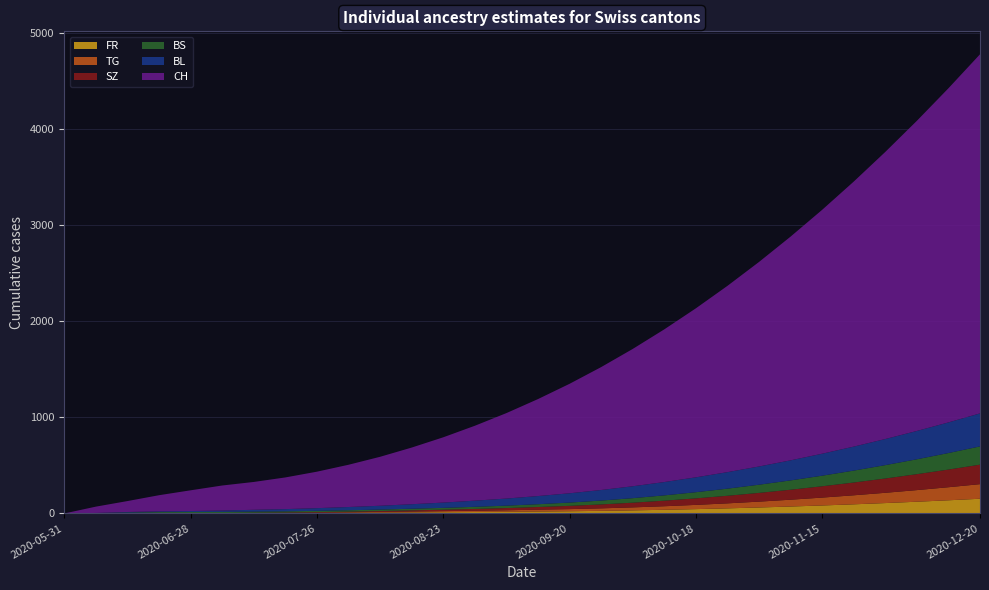

Reading left to right, list all the values displayed in this chart.

FR: 2020-05-31=0	2020-06-07=0	2020-06-14=0	2020-06-21=1	2020-06-28=2	2020-07-05=2	2020-07-12=3	2020-07-19=4	2020-07-26=5	2020-08-02=7	2020-08-09=9	2020-08-16=11	2020-08-23=13	2020-08-30=15	2020-09-06=17	2020-09-13=20	2020-09-20=23	2020-09-27=27	2020-10-04=32	2020-10-11=38	2020-10-18=45	2020-10-25=53	2020-11-01=62	2020-11-08=72	2020-11-15=83	2020-11-22=95	2020-11-29=108	2020-12-06=122	2020-12-13=137	2020-12-20=153
TG: 2020-05-31=0	2020-06-07=0	2020-06-14=0	2020-06-21=1	2020-06-28=1	2020-07-05=1	2020-07-12=2	2020-07-19=3	2020-07-26=4	2020-08-02=5	2020-08-09=7	2020-08-16=9	2020-08-23=11	2020-08-30=13	2020-09-06=16	2020-09-13=19	2020-09-20=22	2020-09-27=26	2020-10-04=31	2020-10-11=37	2020-10-18=44	2020-10-25=52	2020-11-01=61	2020-11-08=71	2020-11-15=82	2020-11-22=94	2020-11-29=107	2020-12-06=121	2020-12-13=136	2020-12-20=152
SZ: 2020-05-31=0	2020-06-07=0	2020-06-14=0	2020-06-21=1	2020-06-28=1	2020-07-05=1	2020-07-12=2	2020-07-19=3	2020-07-26=5	2020-08-02=7	2020-08-09=9	2020-08-16=12	2020-08-23=15	2020-08-30=19	2020-09-06=23	2020-09-13=28	2020-09-20=34	2020-09-27=41	2020-10-04=49	2020-10-11=58	2020-10-18=68	2020-10-25=79	2020-11-01=91	2020-11-08=104	2020-11-15=118	2020-11-22=133	2020-11-29=149	2020-12-06=166	2020-12-13=184	2020-12-20=203
BS: 2020-05-31=0	2020-06-07=3	2020-06-14=9	2020-06-21=11	2020-06-28=11	2020-07-05=12	2020-07-12=12	2020-07-19=12	2020-07-26=13	2020-08-02=14	2020-08-09=15	2020-08-16=17	2020-08-23=19	2020-08-30=22	2020-09-06=25	2020-09-13=29	2020-09-20=34	2020-09-27=40	2020-10-04=47	2020-10-11=55	2020-10-18=64	2020-10-25=74	2020-11-01=85	2020-11-08=97	2020-11-15=110	2020-11-22=124	2020-11-29=139	2020-12-06=155	2020-12-13=172	2020-12-20=190
BL: 2020-05-31=0	2020-06-07=2	2020-06-14=6	2020-06-21=8	2020-06-28=10	2020-07-05=14	2020-07-12=19	2020-07-19=23	2020-07-26=28	2020-08-02=34	2020-08-09=40	2020-08-16=47	2020-08-23=55	2020-08-30=64	2020-09-06=74	2020-09-13=85	2020-09-20=97	2020-09-27=110	2020-10-04=124	2020-10-11=139	2020-10-18=155	2020-10-25=172	2020-11-01=190	2020-11-08=209	2020-11-15=229	2020-11-22=250	2020-11-29=272	2020-12-06=295	2020-12-13=319	2020-12-20=344
CH: 2020-05-31=0	2020-06-07=66	2020-06-14=114	2020-06-21=168	2020-06-28=216	2020-07-05=261	2020-07-12=290	2020-07-19=330	2020-07-26=380	2020-08-02=440	2020-08-09=510	2020-08-16=590	2020-08-23=680	2020-08-30=780	2020-09-06=890	2020-09-13=1010	2020-09-20=1140	2020-09-27=1280	2020-10-04=1430	2020-10-11=1590	2020-10-18=1760	2020-10-25=1940	2020-11-01=2130	2020-11-08=2330	2020-11-15=2540	2020-11-22=2760	2020-11-29=2990	2020-12-06=3230	2020-12-13=3480	2020-12-20=3740